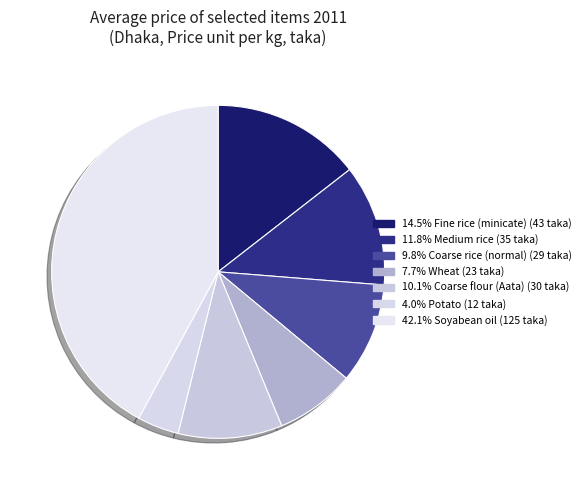

What is the largest slice in the pie chart?

Soyabean oil